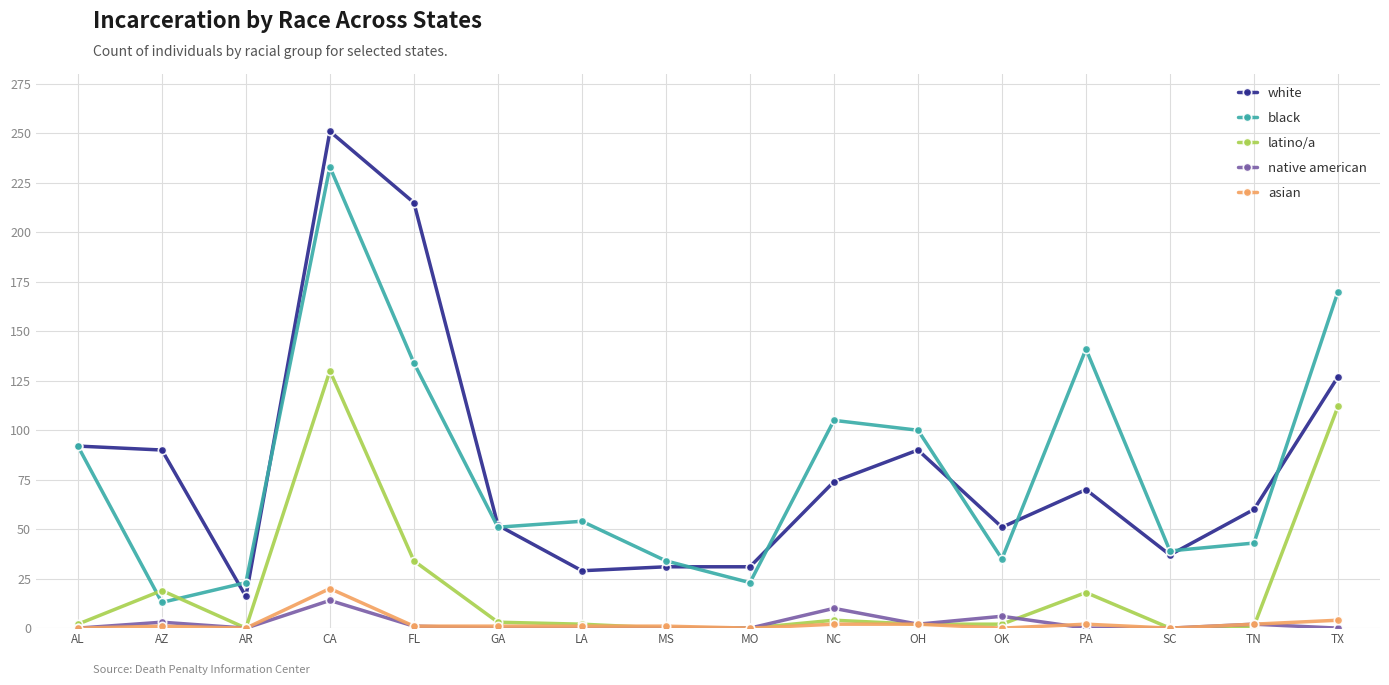

True or false: black has more than 0 interior local peaks.

True